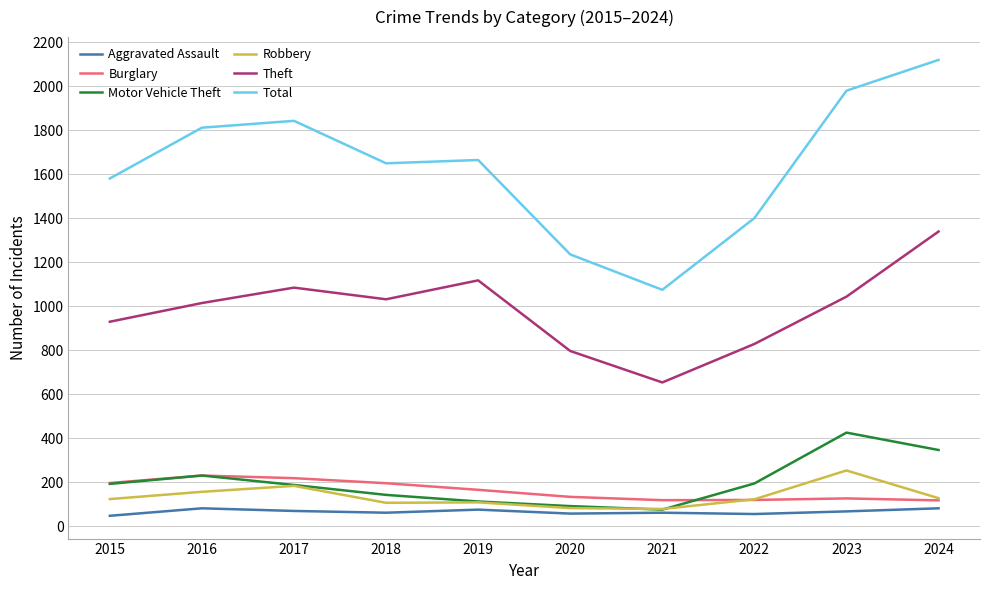

True or false: Total and Robbery cross at least once.

False